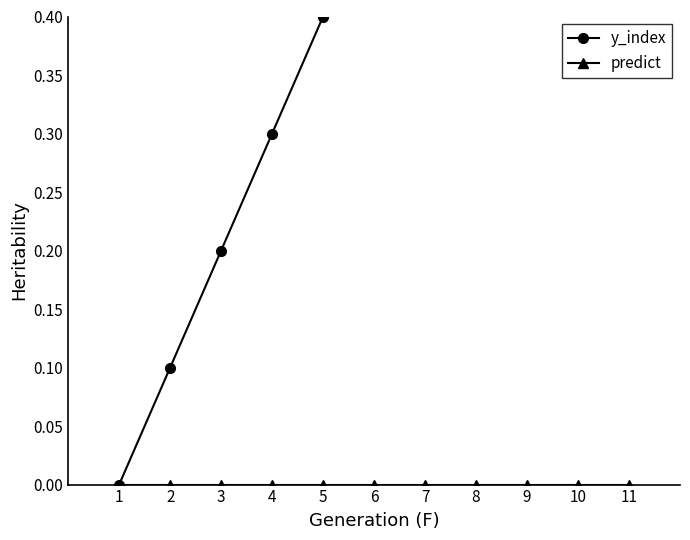

What is the value of the y_index point at the 8th from the left?

0.7